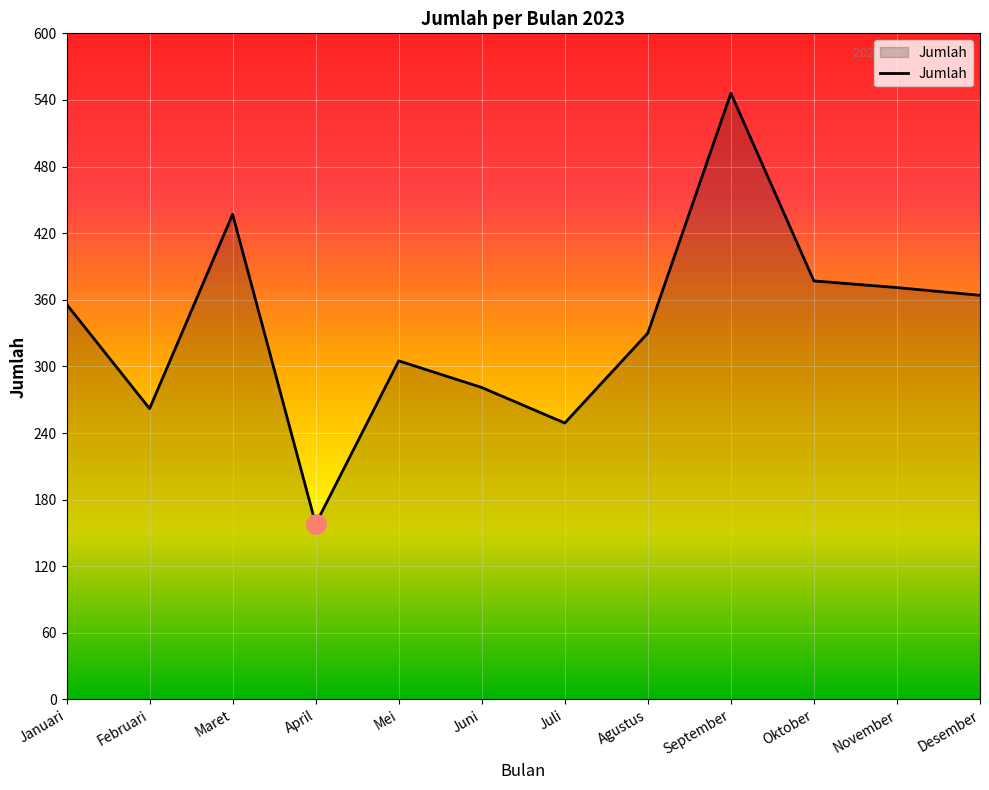

Reading left to right, extract all data points from this chart.

356	262	437	158	305	281	249	330	546	377	371	364